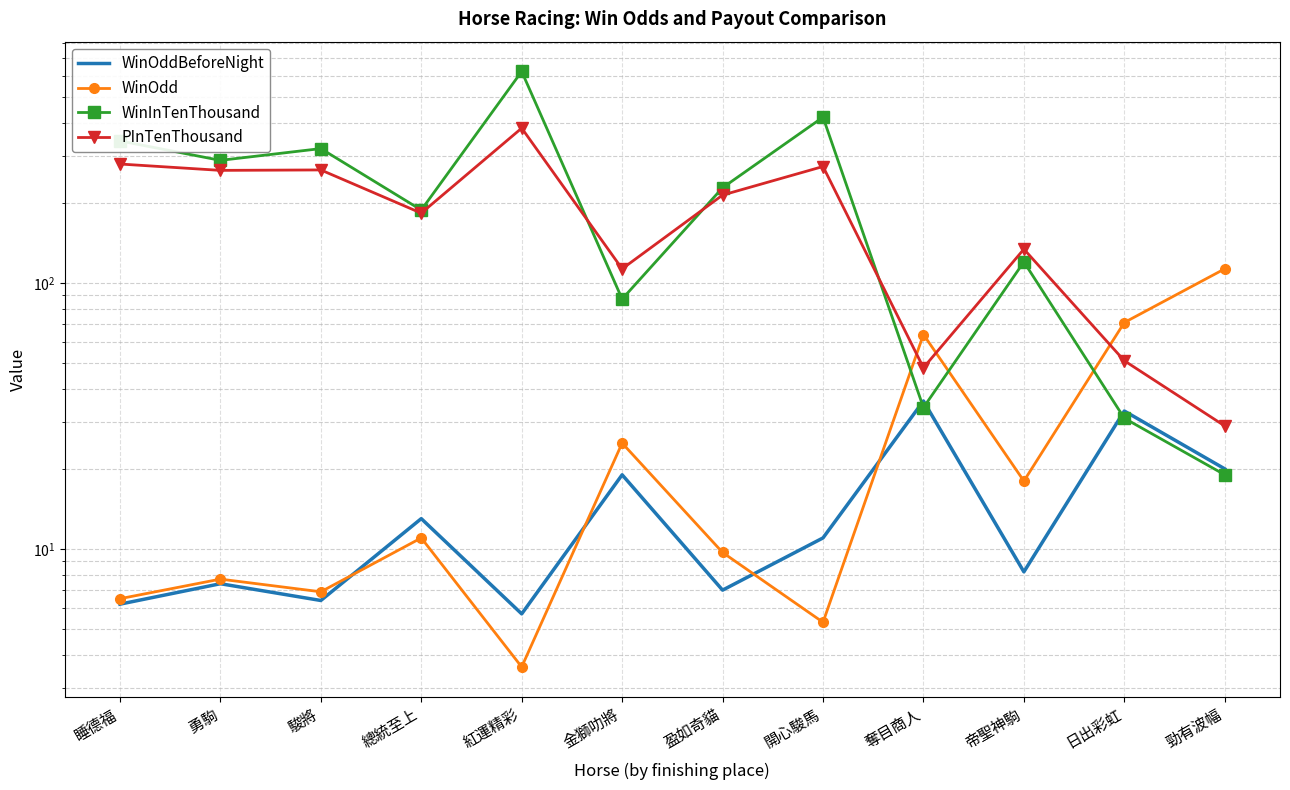

True or false: PInTenThousand has a value of 51.4 at 勁有波幅.

False